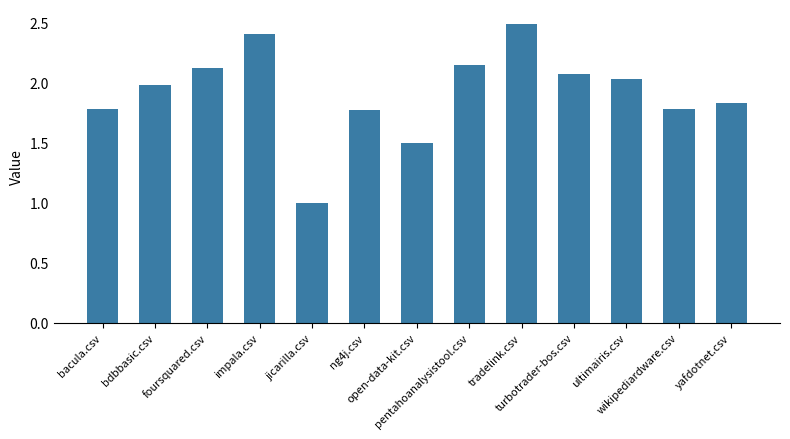

Count the number of data series in this chart.

1